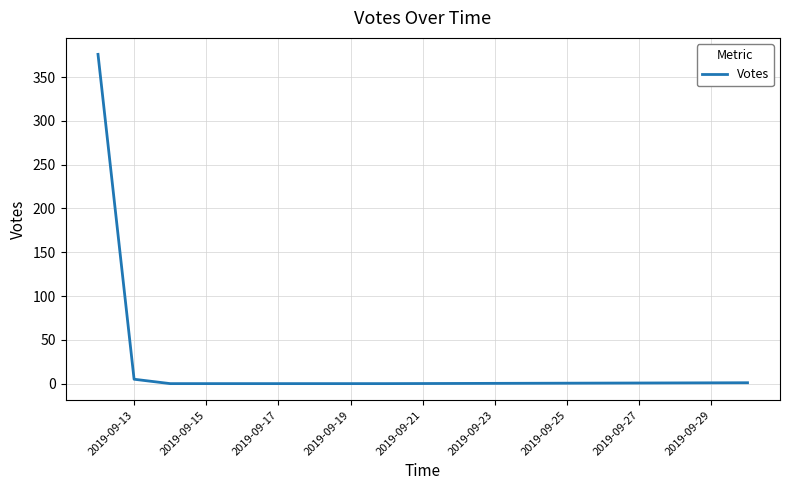

What is the maximum value shown in the chart?

376